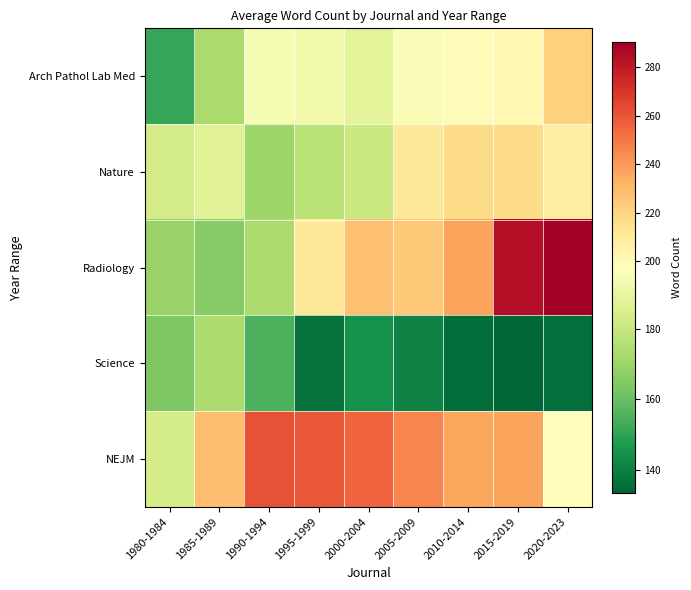

What is the difference between the highest and lowest values at 1980-1984?

32.5